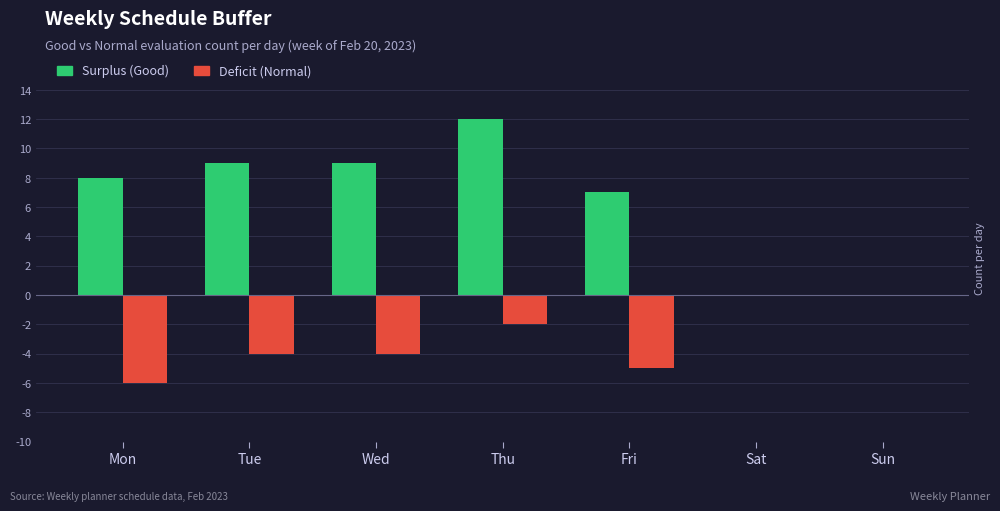

At which label does Deficit (Normal) reach its minimum?

Mon